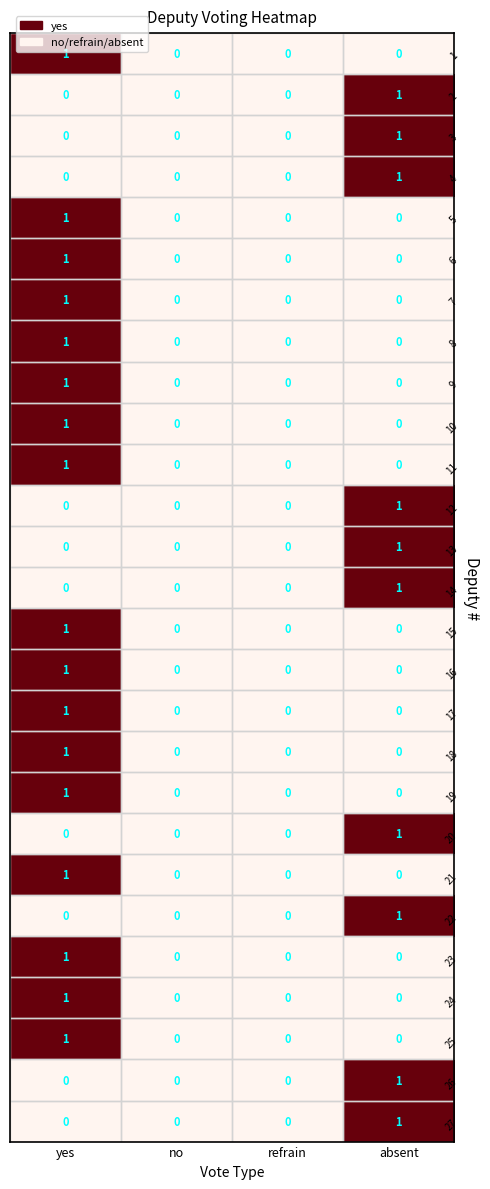

At which category is the sum across all series the highest?

yes